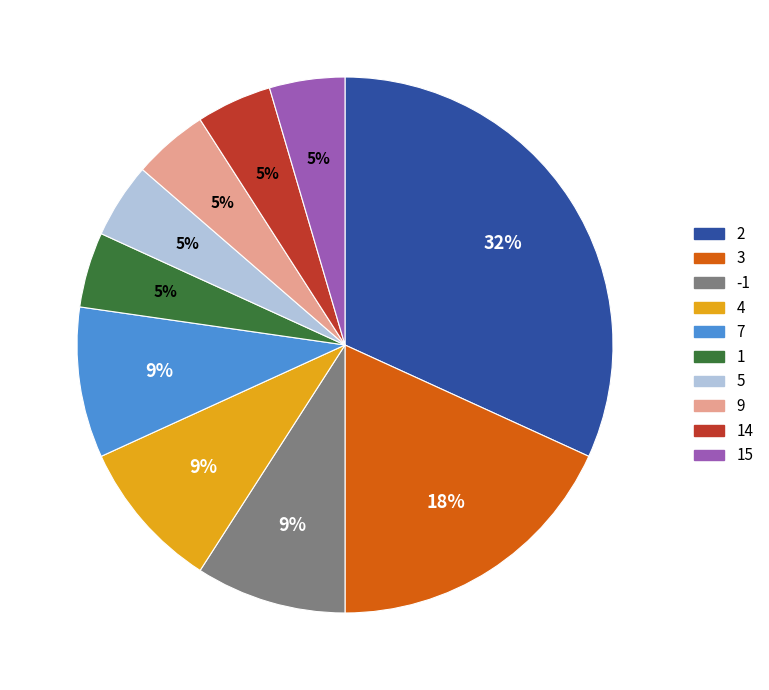

Does 1 represent more than half of the total?

No